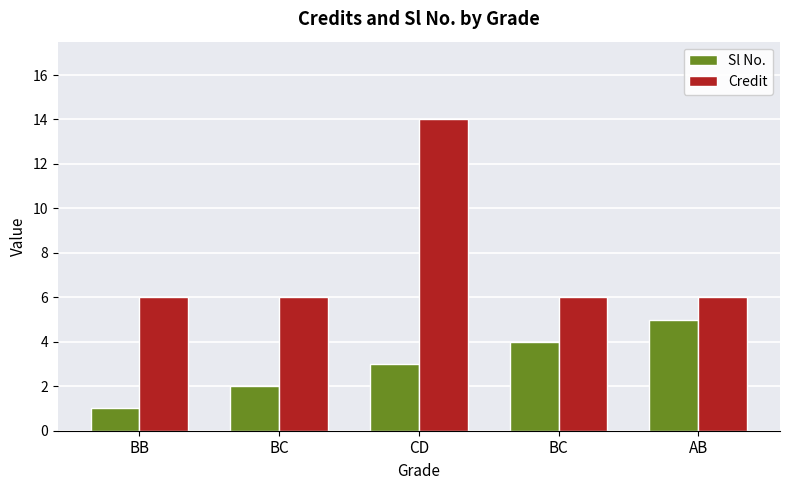

Which series has the widest spread of values?

Credit